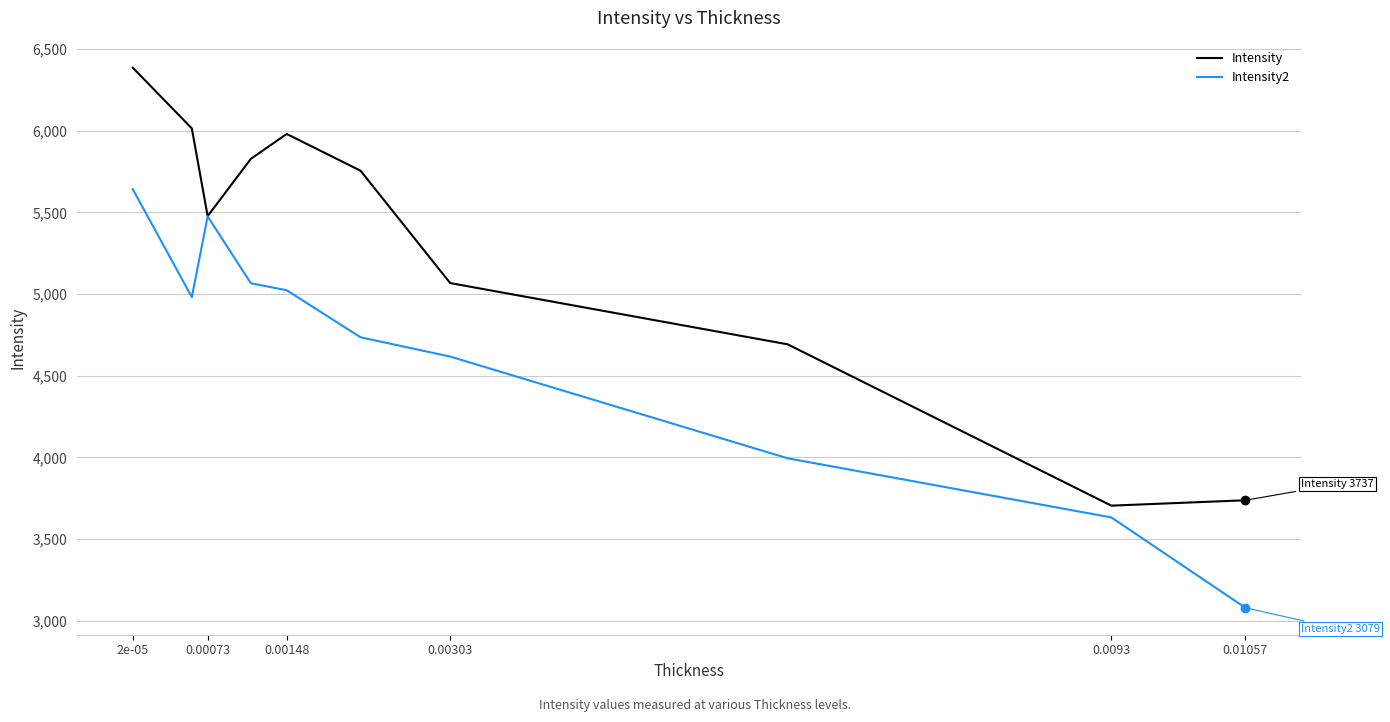

List the series in order of their peak value, highest first.

Intensity, Intensity2